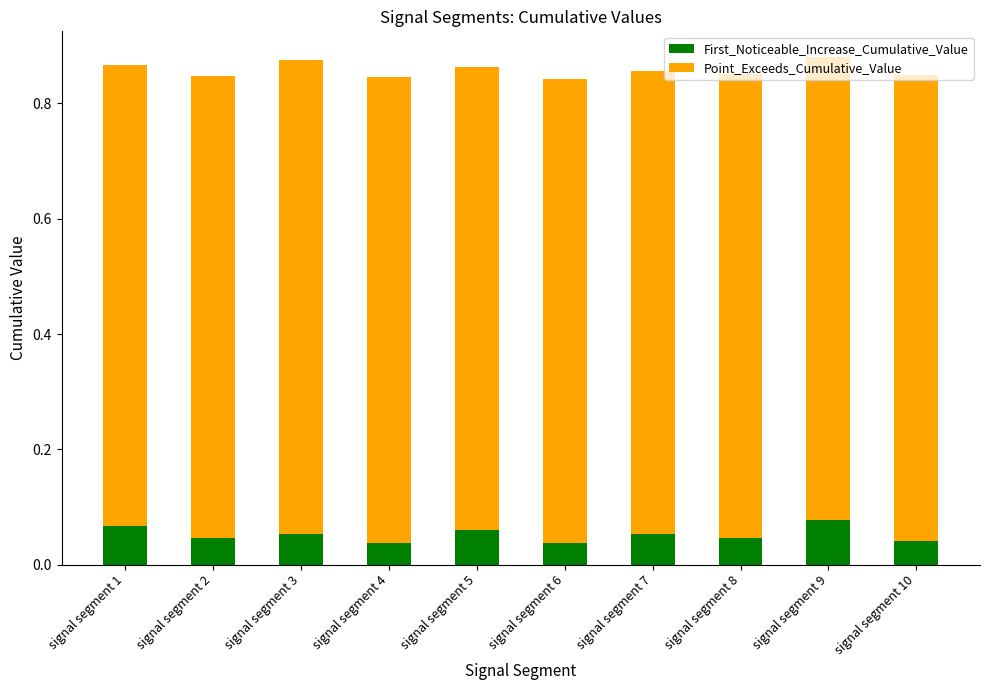

The value of First_Noticeable_Increase_Cumulative_Value at signal segment 6 is 0.1. True or false?

False